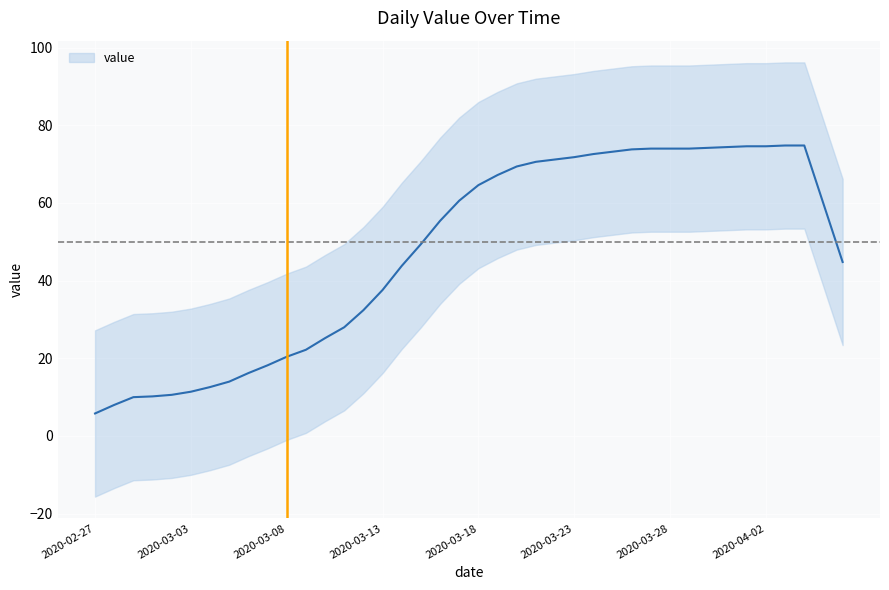

What is the value of the 5th point from the left?

10.6